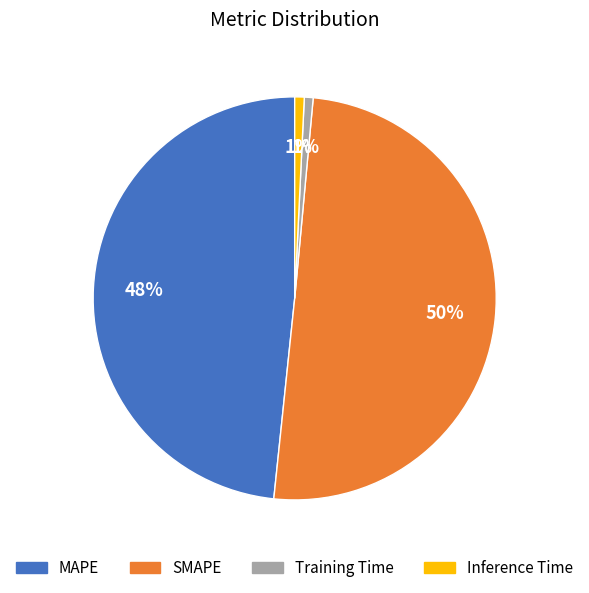

Which slice represents more than half of the pie?

SMAPE